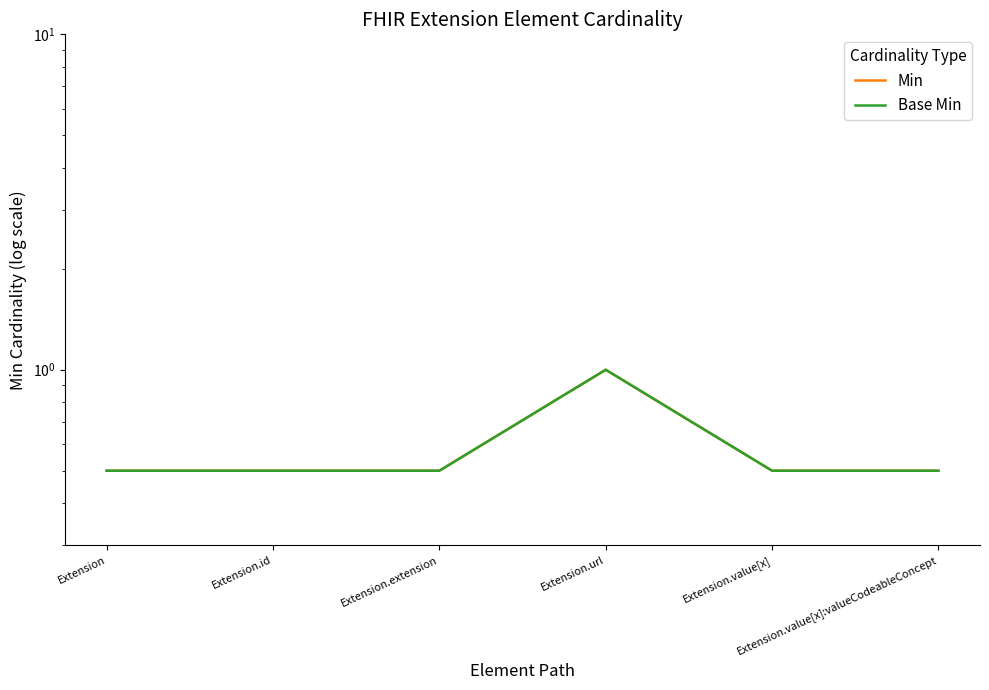

At which category does Min reach its first local peak?

Extension.url